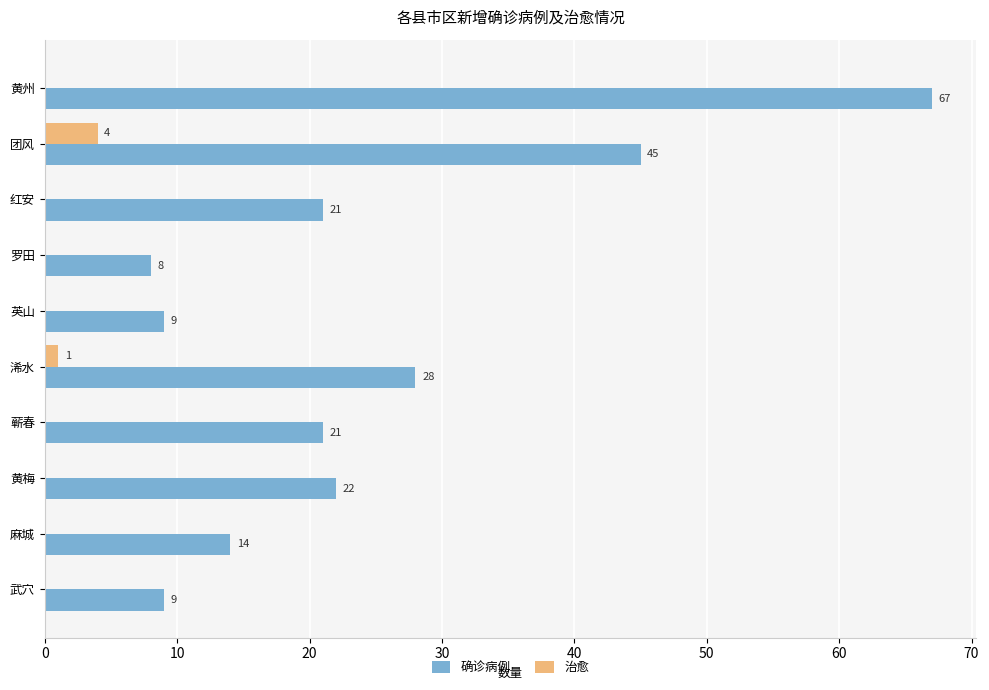

What is the maximum value for 治愈?

4